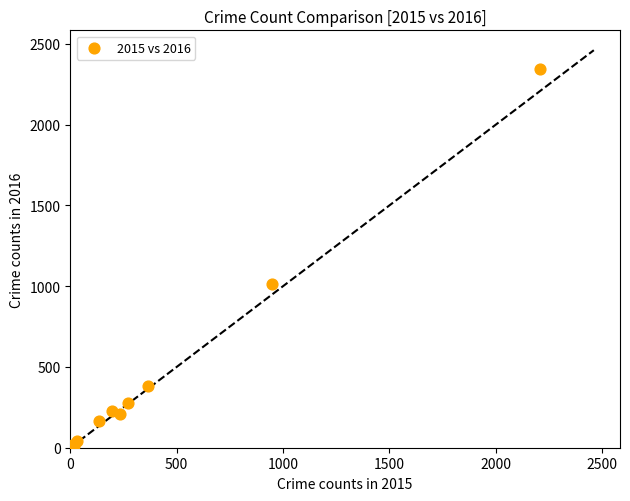

What Y value in the scatter plot is closest to 1176?

1013